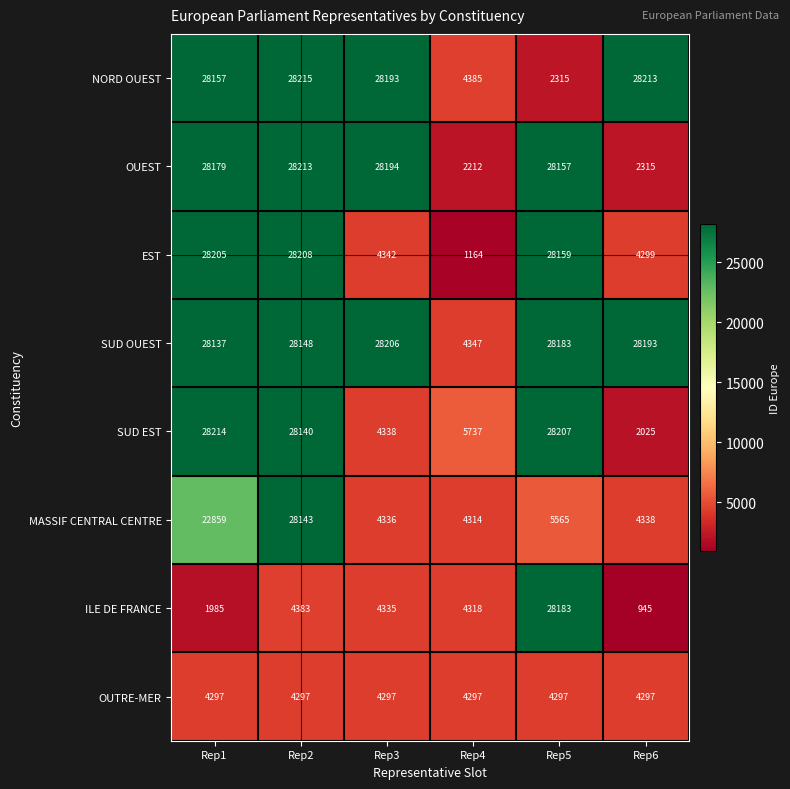

At which label does NORD OUEST first exceed 28193?

Rep2